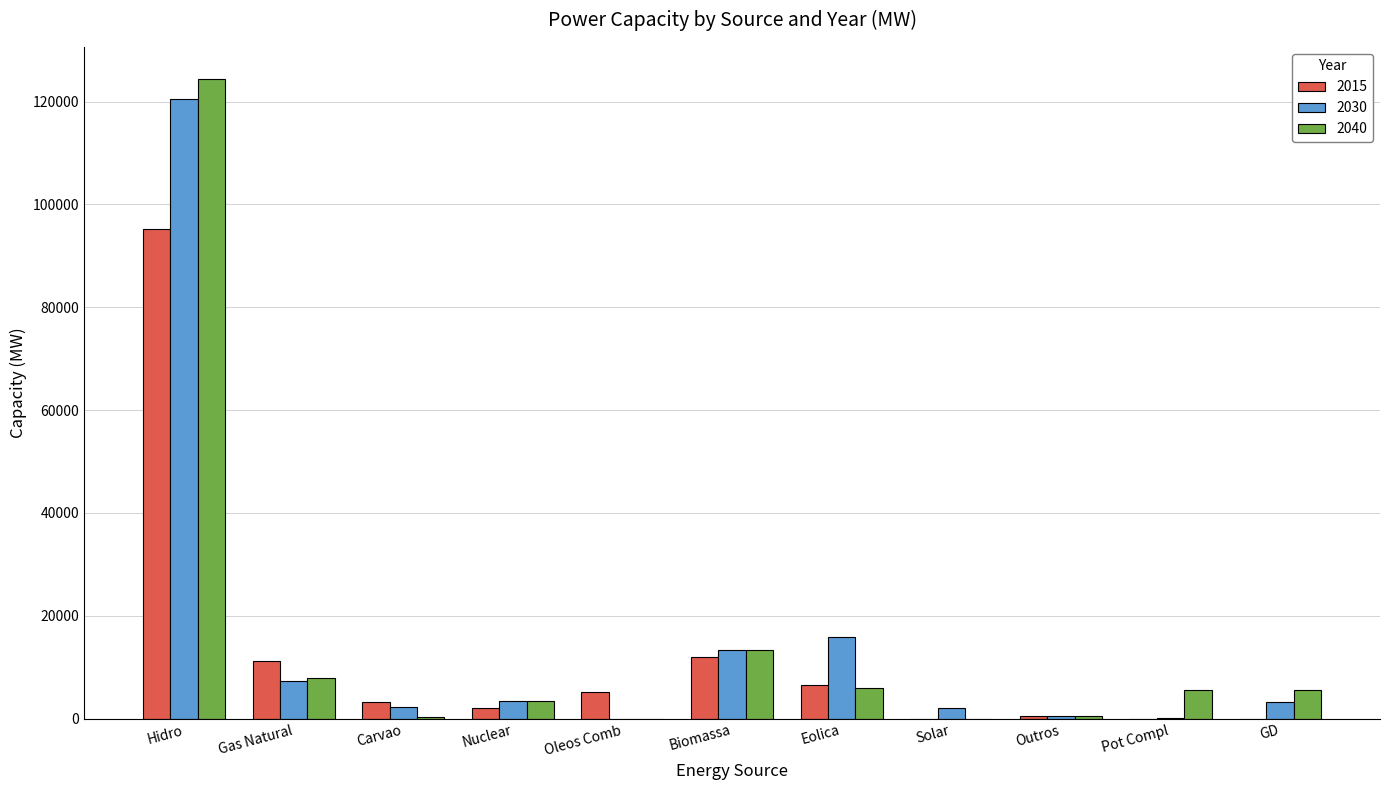

How many distinct data groups are displayed?

3